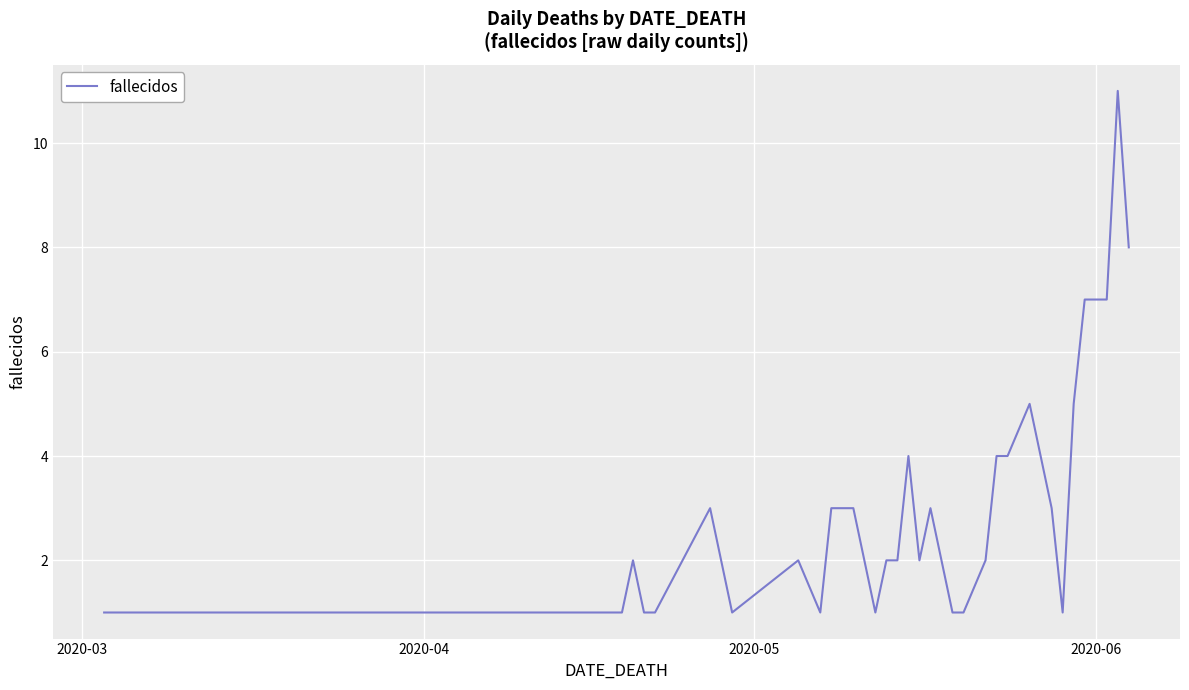

Count the values in the range 1 to 4.

33